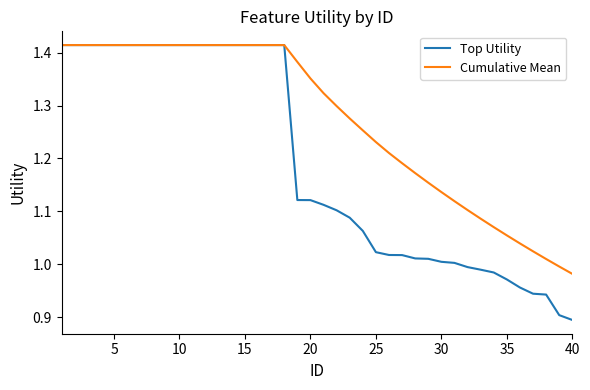

What is the sum of all Top Utility values?

47.7